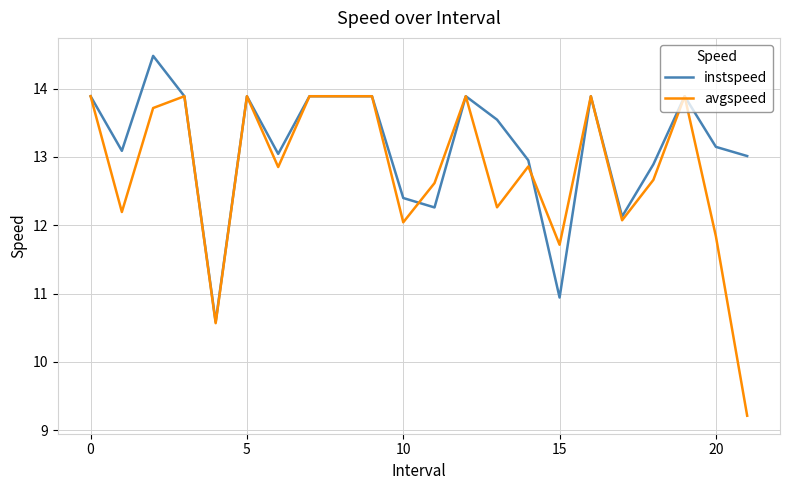

Which series has the largest total across all categories?

instspeed